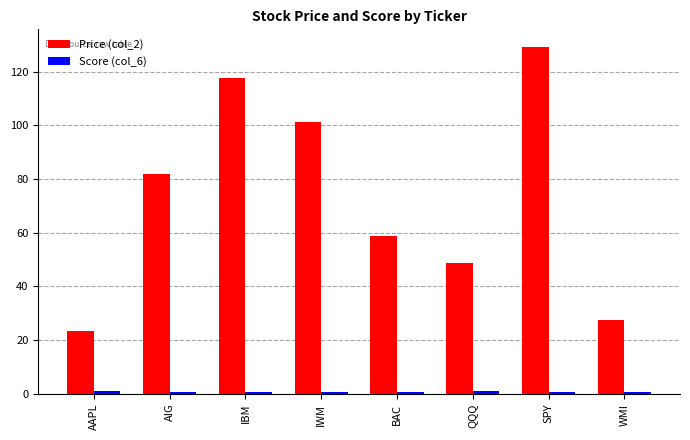

How many bars are there in each group?

2